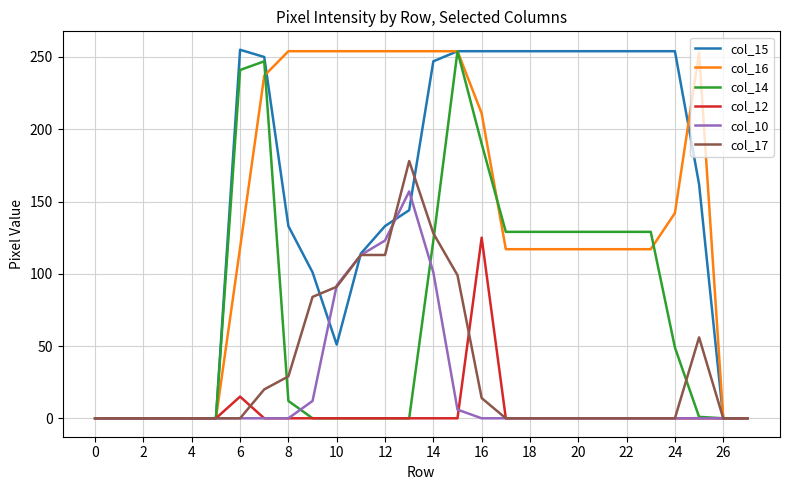

Which series has the largest total across all categories?

col_15